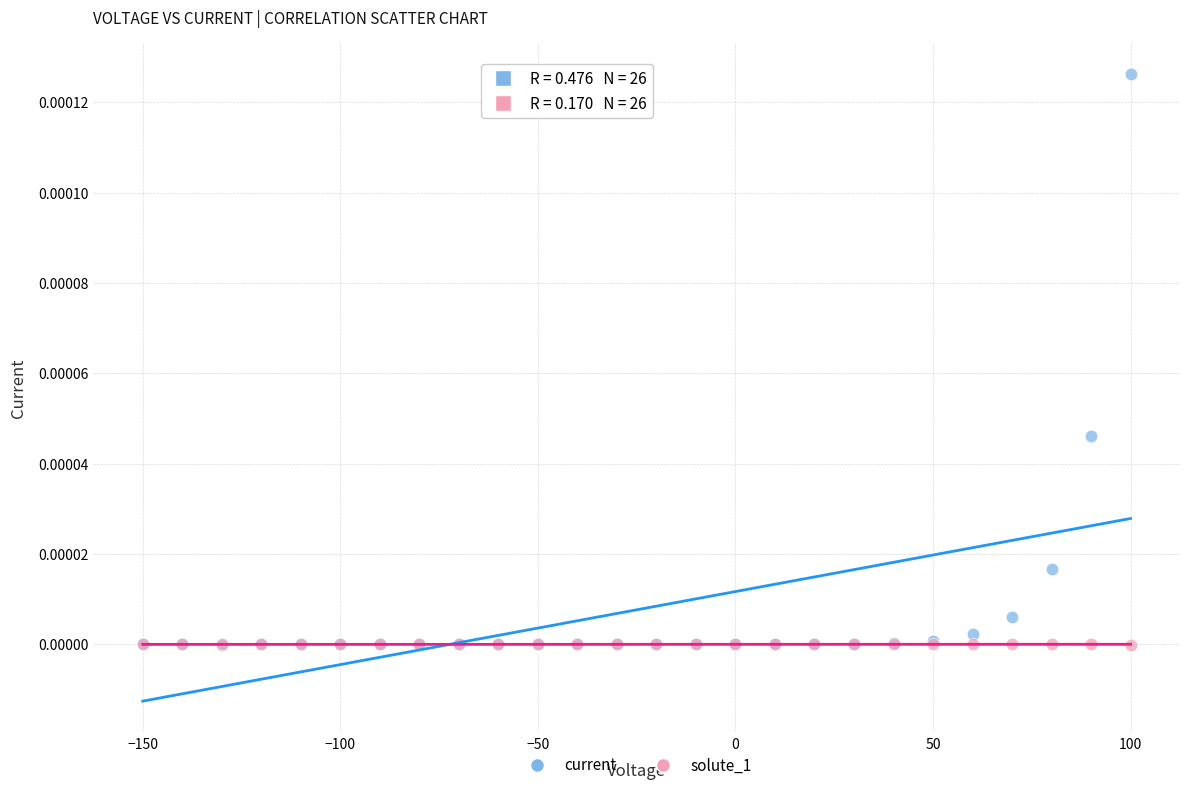

Which series contains the highest Y value?

current